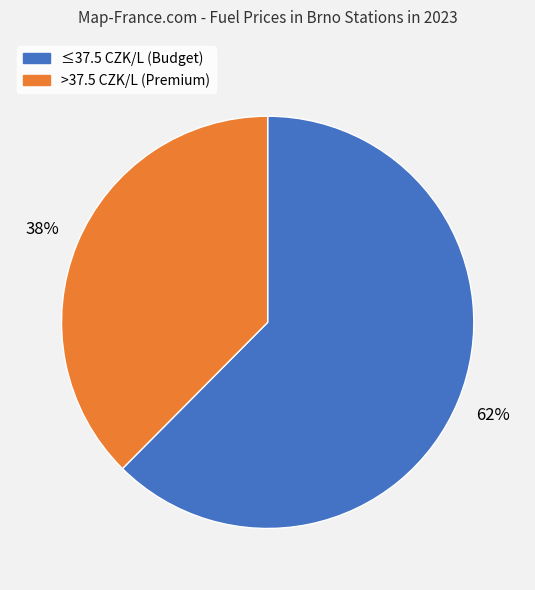

Does any single category account for the majority?

Yes